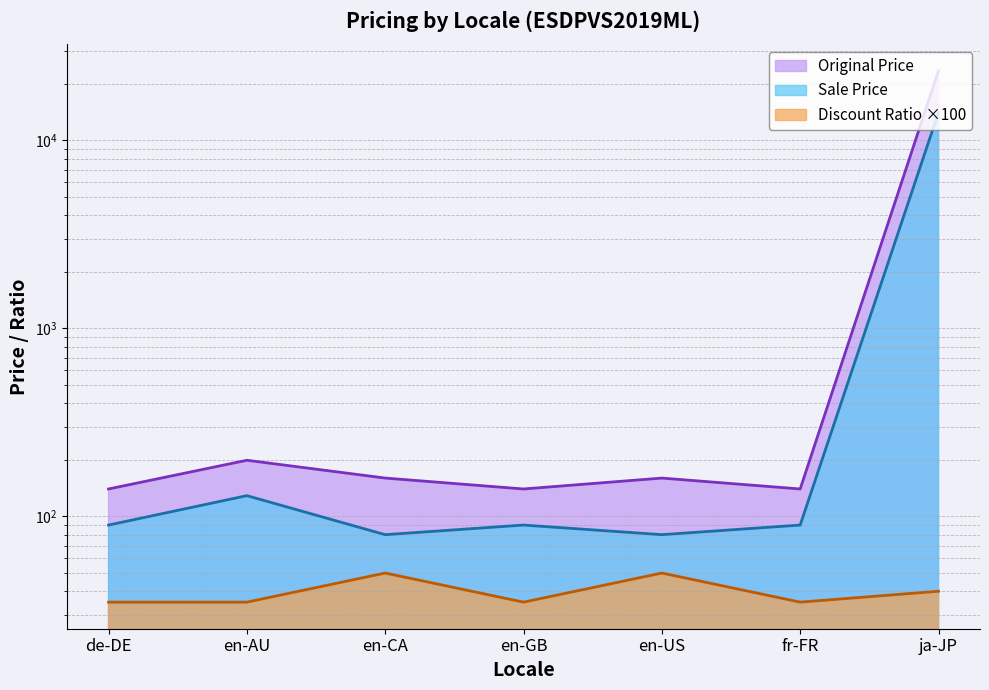

True or false: Discount Ratio and Original Price intersect in this chart.

False